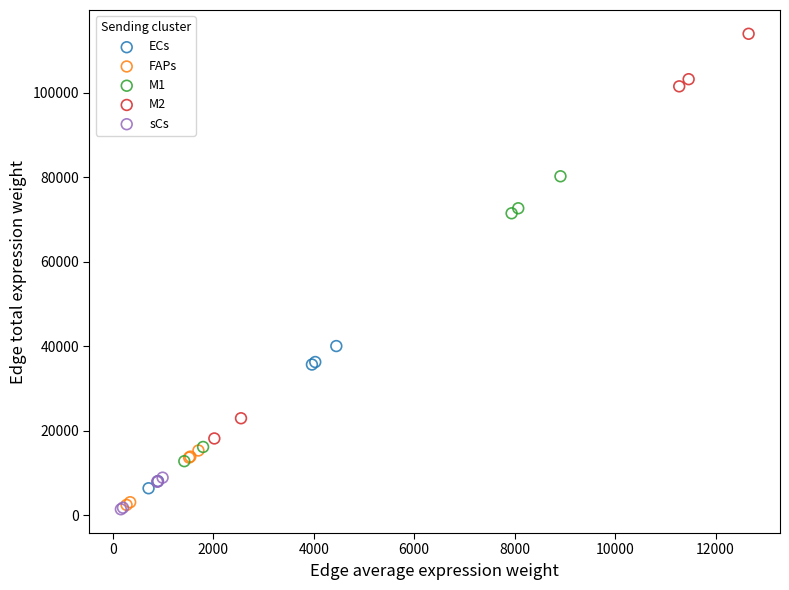

What are all the series names shown in the legend?

ECs, FAPs, M1, M2, sCs